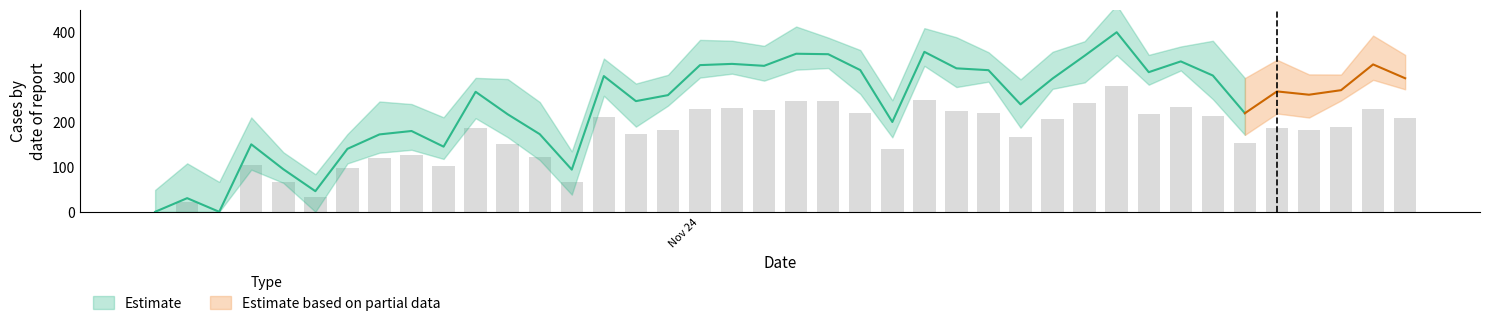

Reading right to left, list all the values displayed in this chart.

208.2	229.8	189.6	182.6	187.7	153.7	212.5	234.5	217.7	280.0	243.4	207.8	167.5	220.8	223.7	249.4	140.1	221.0	245.7	246.5	227.6	230.6	228.7	181.9	172.6	211.6	65.8	121.1	152.1	187.1	101.6	126.0	120.7	98.2	32.2	66.4	105.2	0.0	21.3	0.0